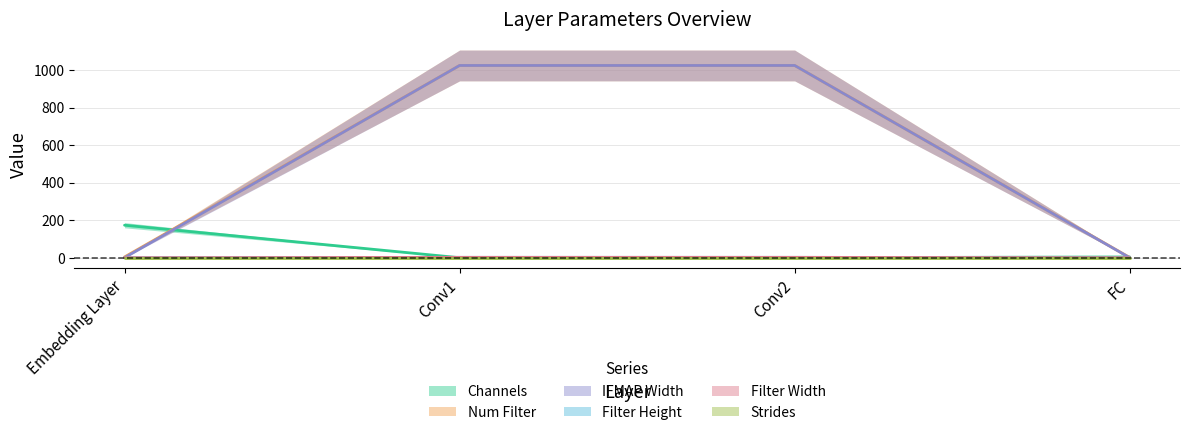

The IFMAP Width series shows 1512 at Conv2. True or false?

False